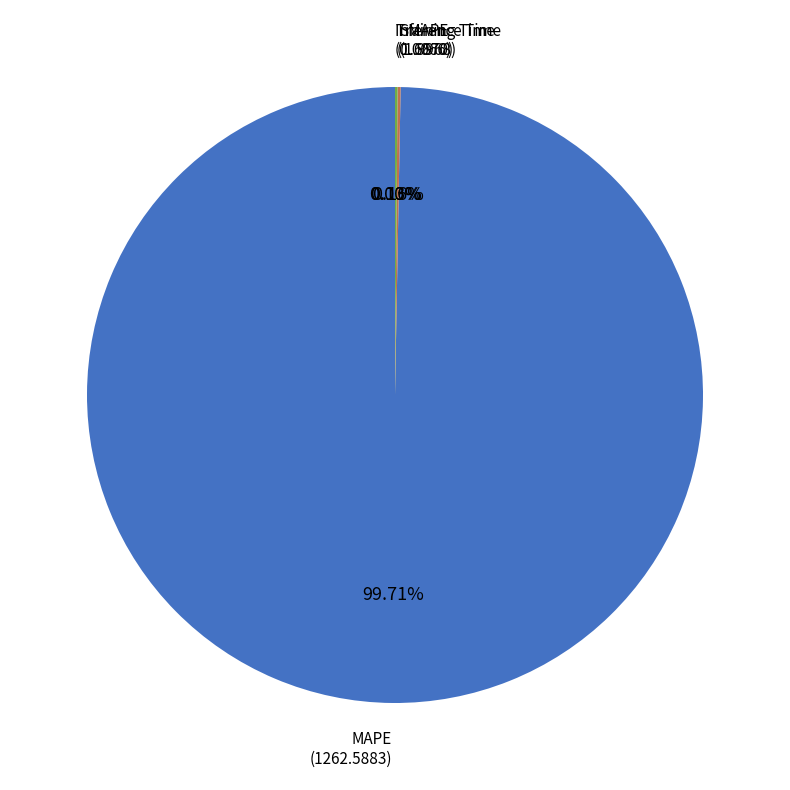

Is there any slice that represents more than half of the pie?

Yes